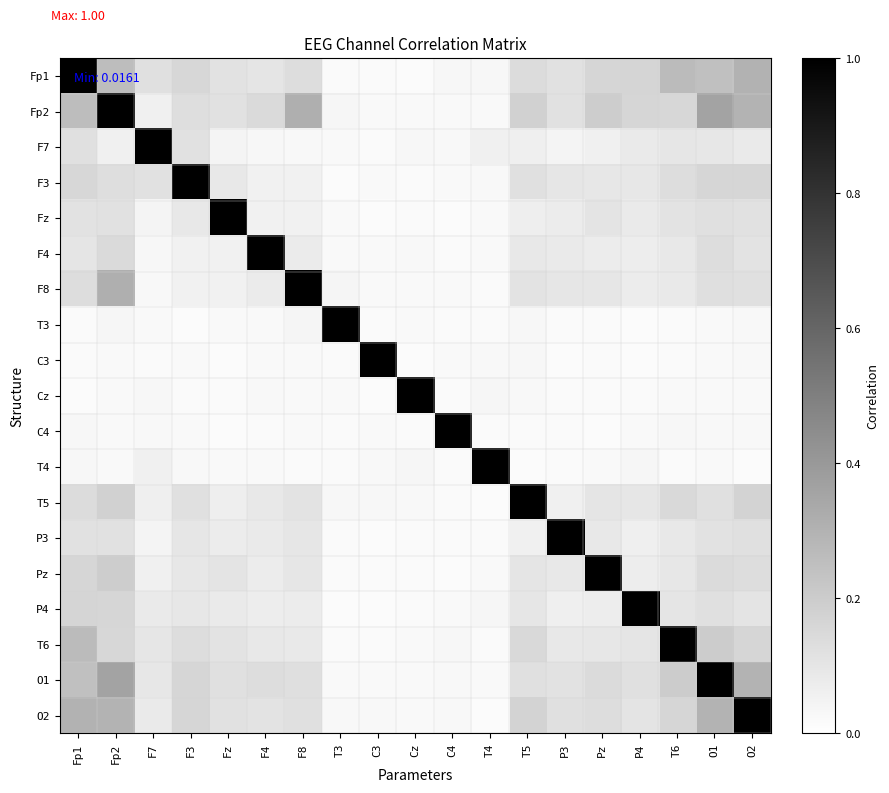

How many data points does each series have?

19